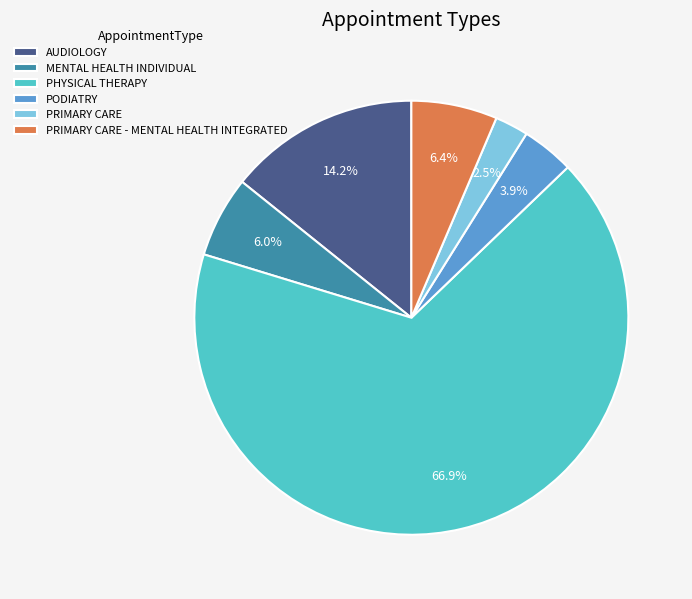

Between PRIMARY CARE - MENTAL HEALTH INTEGRATED and PODIATRY, which is larger?

PRIMARY CARE - MENTAL HEALTH INTEGRATED